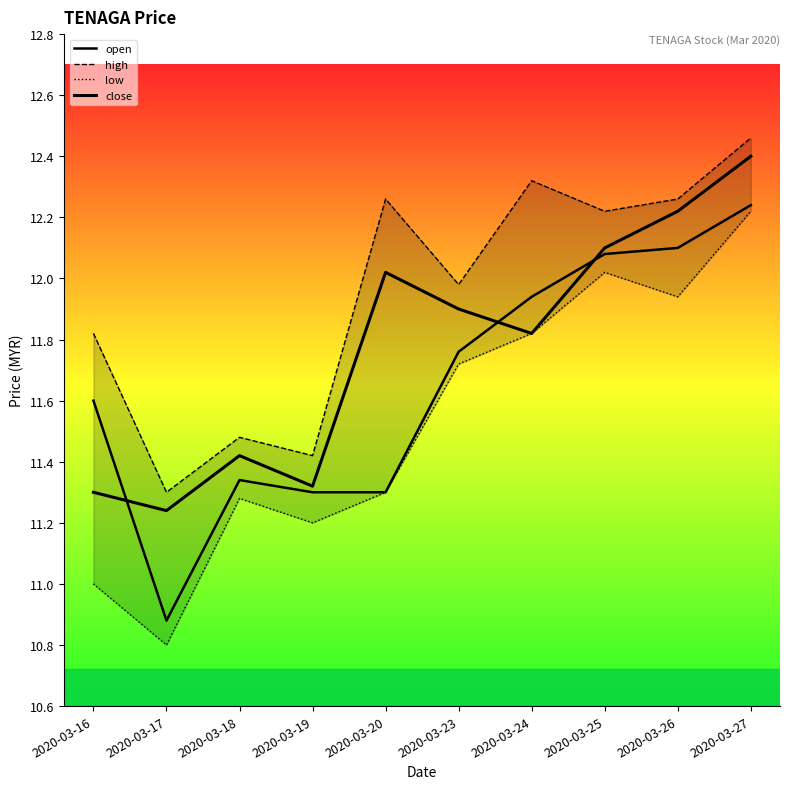

What is the spread (max minus min) of values at 2020-03-16?

0.8